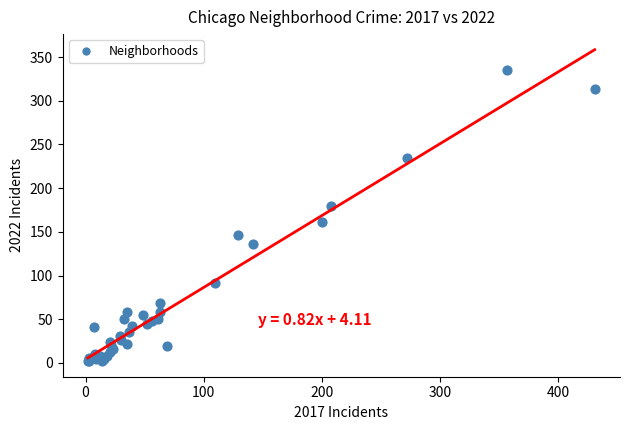

What Y value in the scatter plot is closest to 168?

161